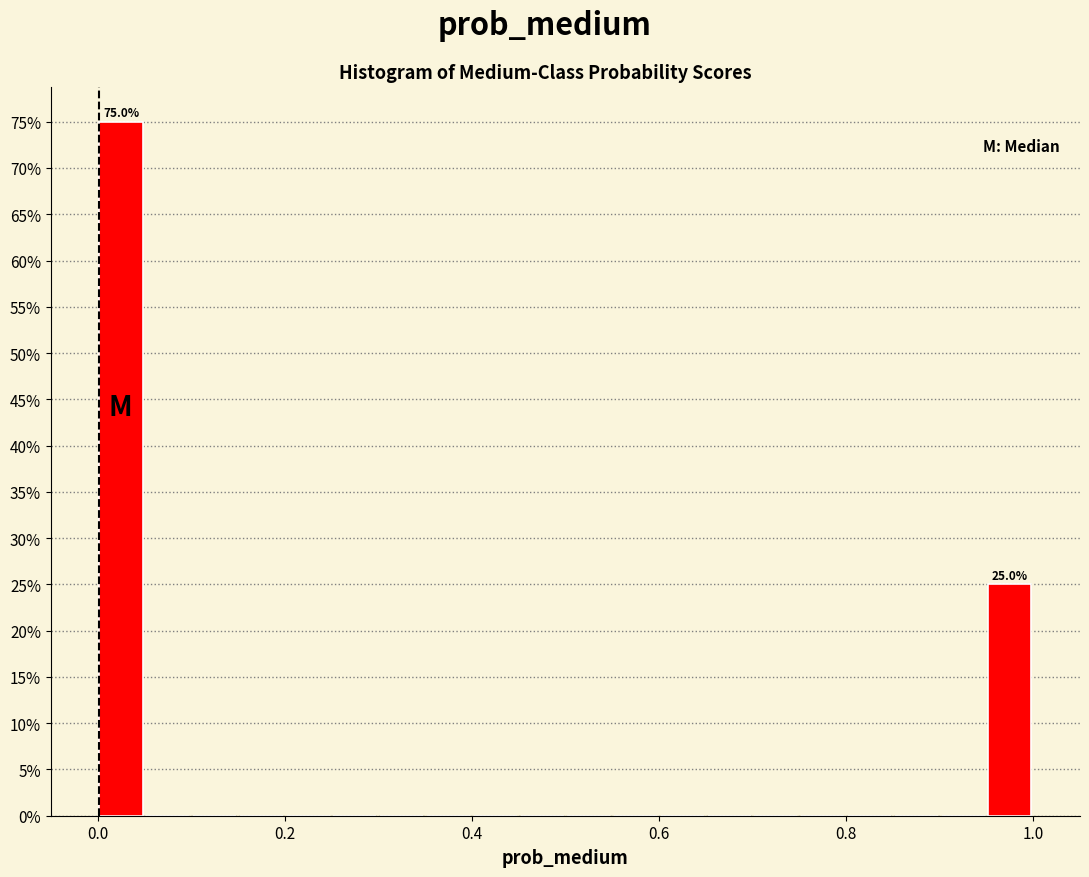

Read against the x-axis, roughly where is the centre of the tallest bar?

0.02